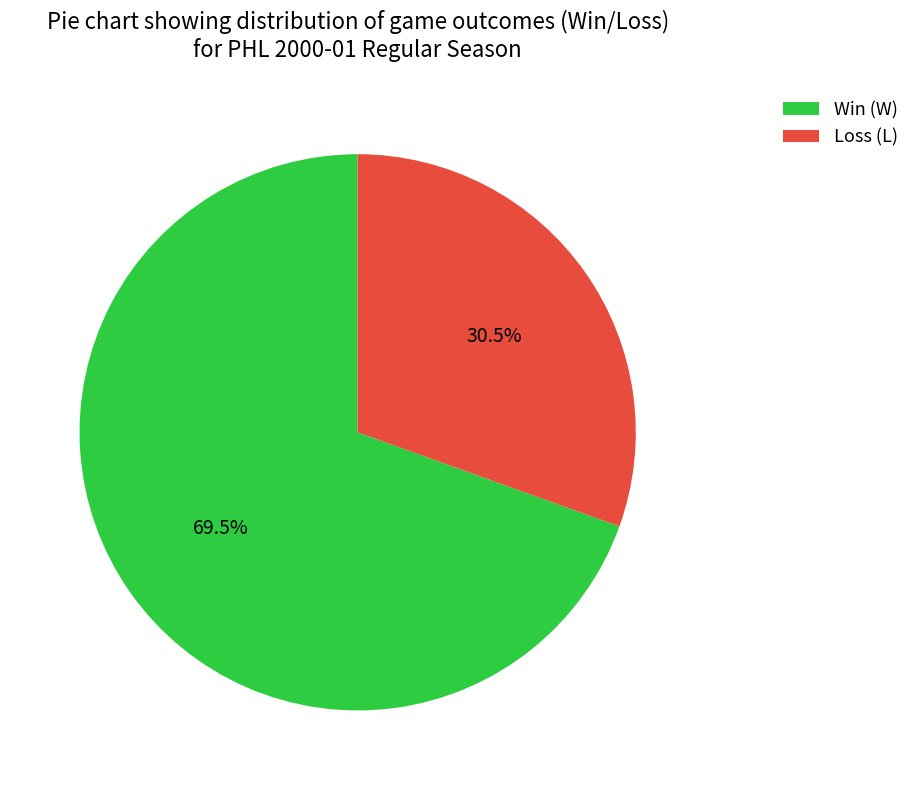

Is there any slice that represents more than half of the pie?

Yes